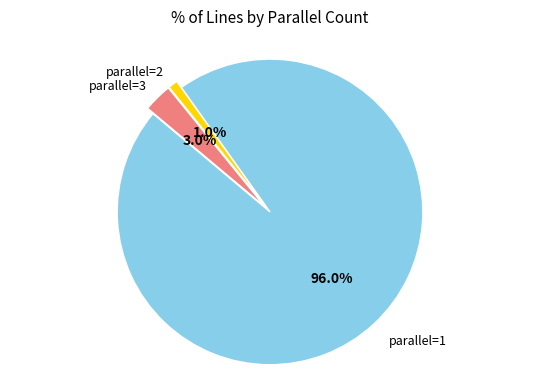

Does any single category account for the majority?

Yes